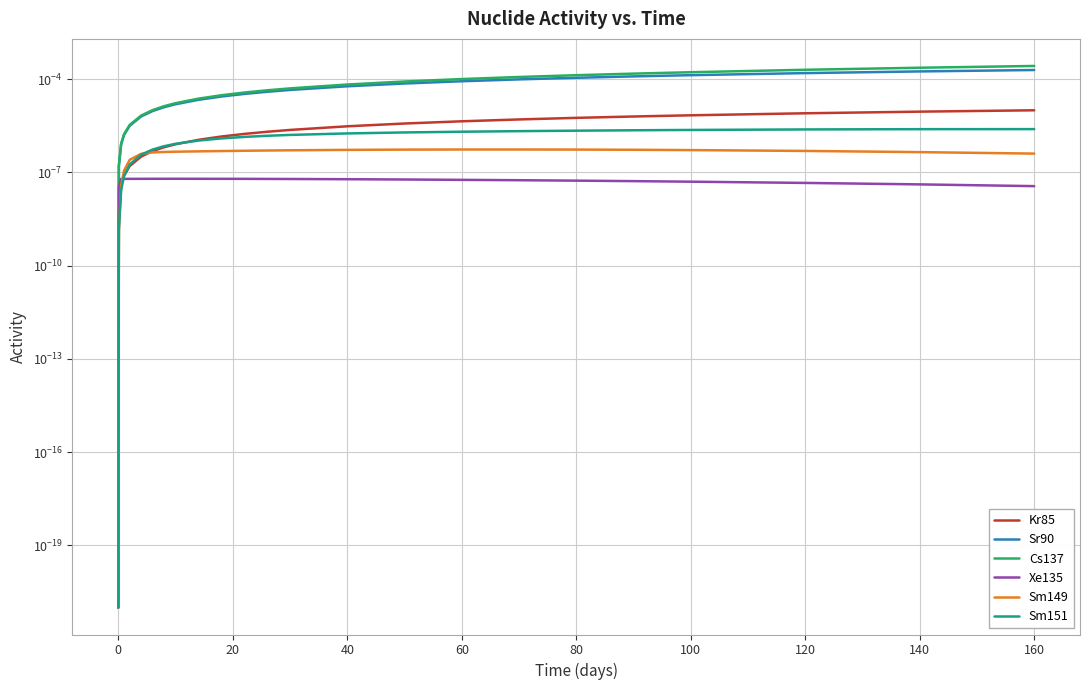

True or false: Sm151 and Cs137 cross at least once.

False